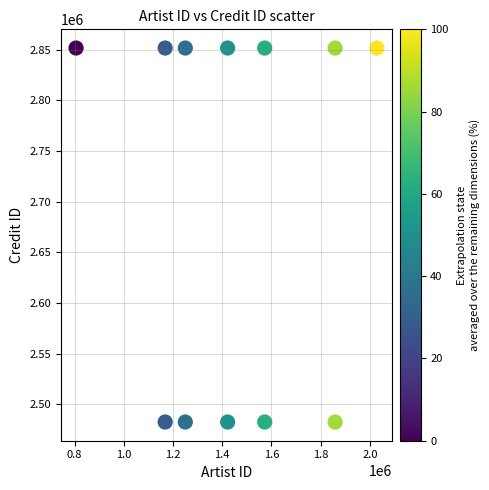

What is the average Y value?

2697786